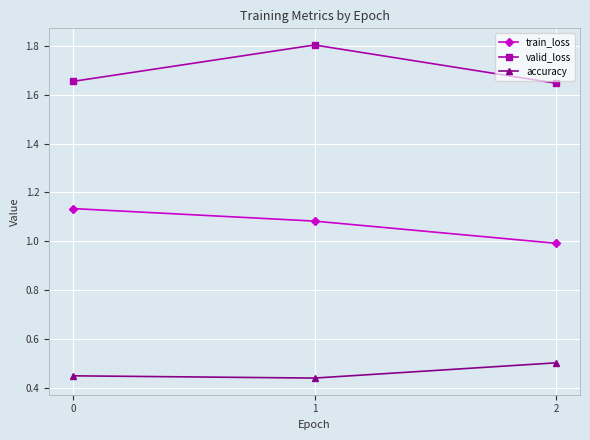

At which category is the sum across all series the highest?

1